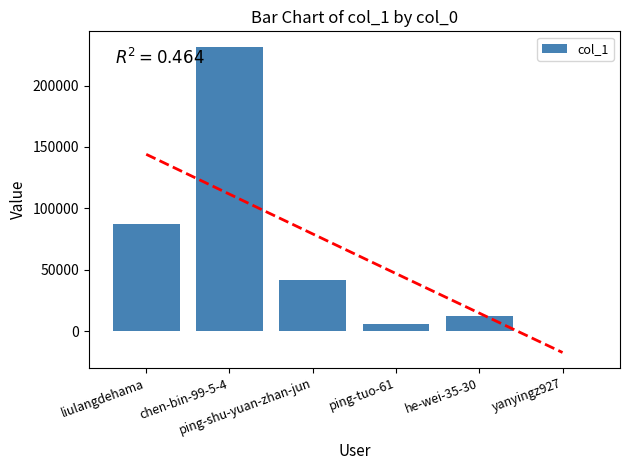

What is the average value?

63095